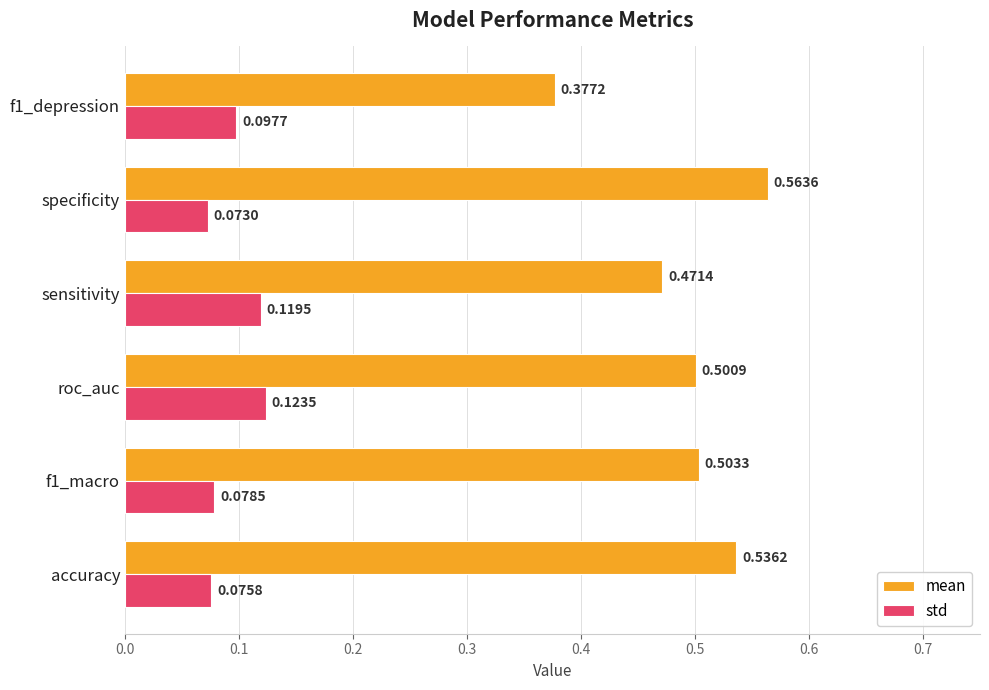

Which series has the largest total across all categories?

mean